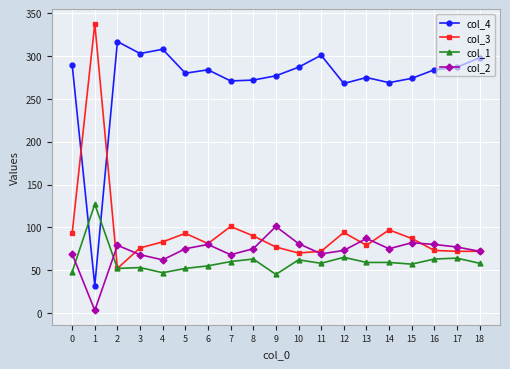

Does the chart have visible grid lines?

Yes